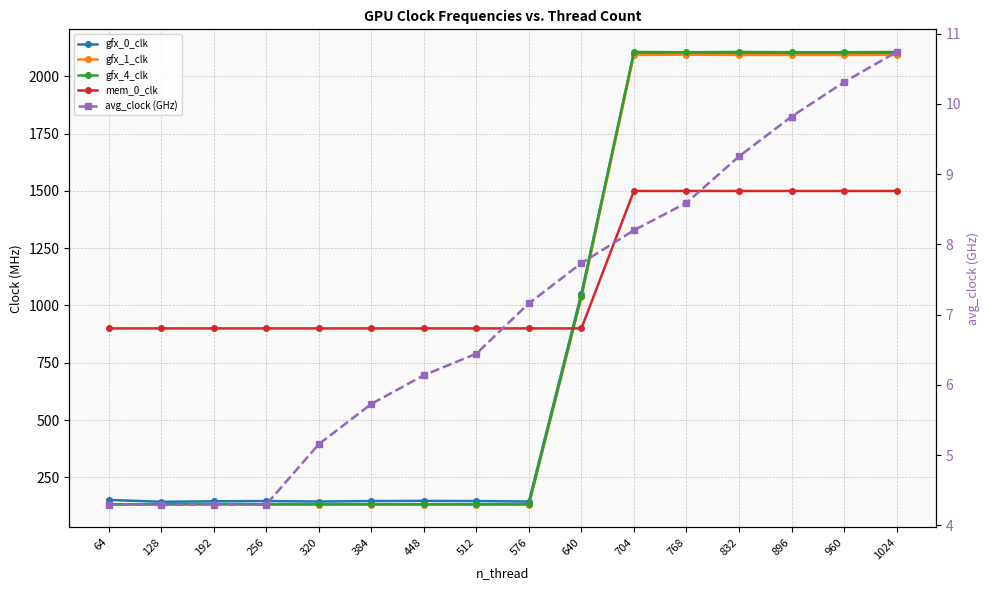

Reading right to left, what are all the values shown in this chart?

gfx_0_clk: 1024=2099.0	960=2101.0	896=2101.0	832=2101.0	768=2101.0	704=2102.0	640=1052.0	576=144.0	512=146.0	448=147.0	384=146.0	320=144.0	256=146.0	192=145.0	128=143.0	64=151.0
gfx_1_clk: 1024=2094.0	960=2094.0	896=2094.0	832=2094.0	768=2095.0	704=2094.0	640=1036.0	576=131.0	512=131.0	448=131.0	384=131.0	320=131.0	256=131.0	192=132.0	128=131.0	64=131.0
gfx_4_clk: 1024=2107.0	960=2106.0	896=2106.0	832=2107.0	768=2106.0	704=2107.0	640=1043.0	576=132.0	512=132.0	448=132.0	384=132.0	320=132.0	256=132.0	192=133.0	128=132.0	64=132.0
mem_0_clk: 1024=1500.0	960=1500.0	896=1500.0	832=1500.0	768=1500.0	704=1500.0	640=900.0	576=900.0	512=900.0	448=900.0	384=900.0	320=900.0	256=900.0	192=900.0	128=900.0	64=900.0
avg_clock (GHz): 1024=10.7	960=10.3	896=9.8	832=9.3	768=8.6	704=8.2	640=7.7	576=7.2	512=6.4	448=6.1	384=5.7	320=5.2	256=4.3	192=4.3	128=4.3	64=4.3